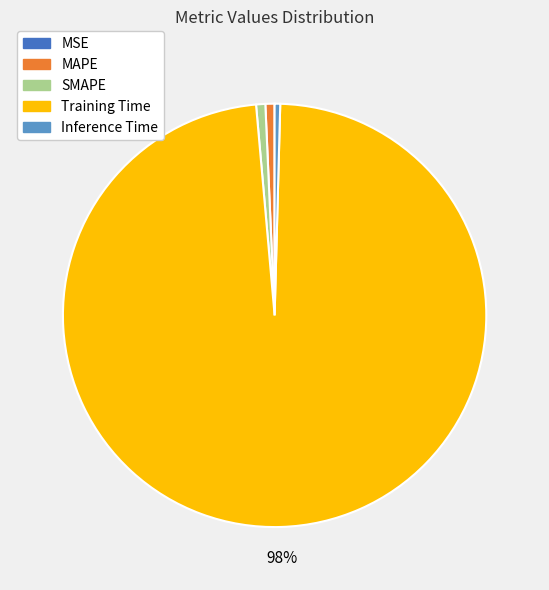

What is the largest slice in the pie chart?

Training Time